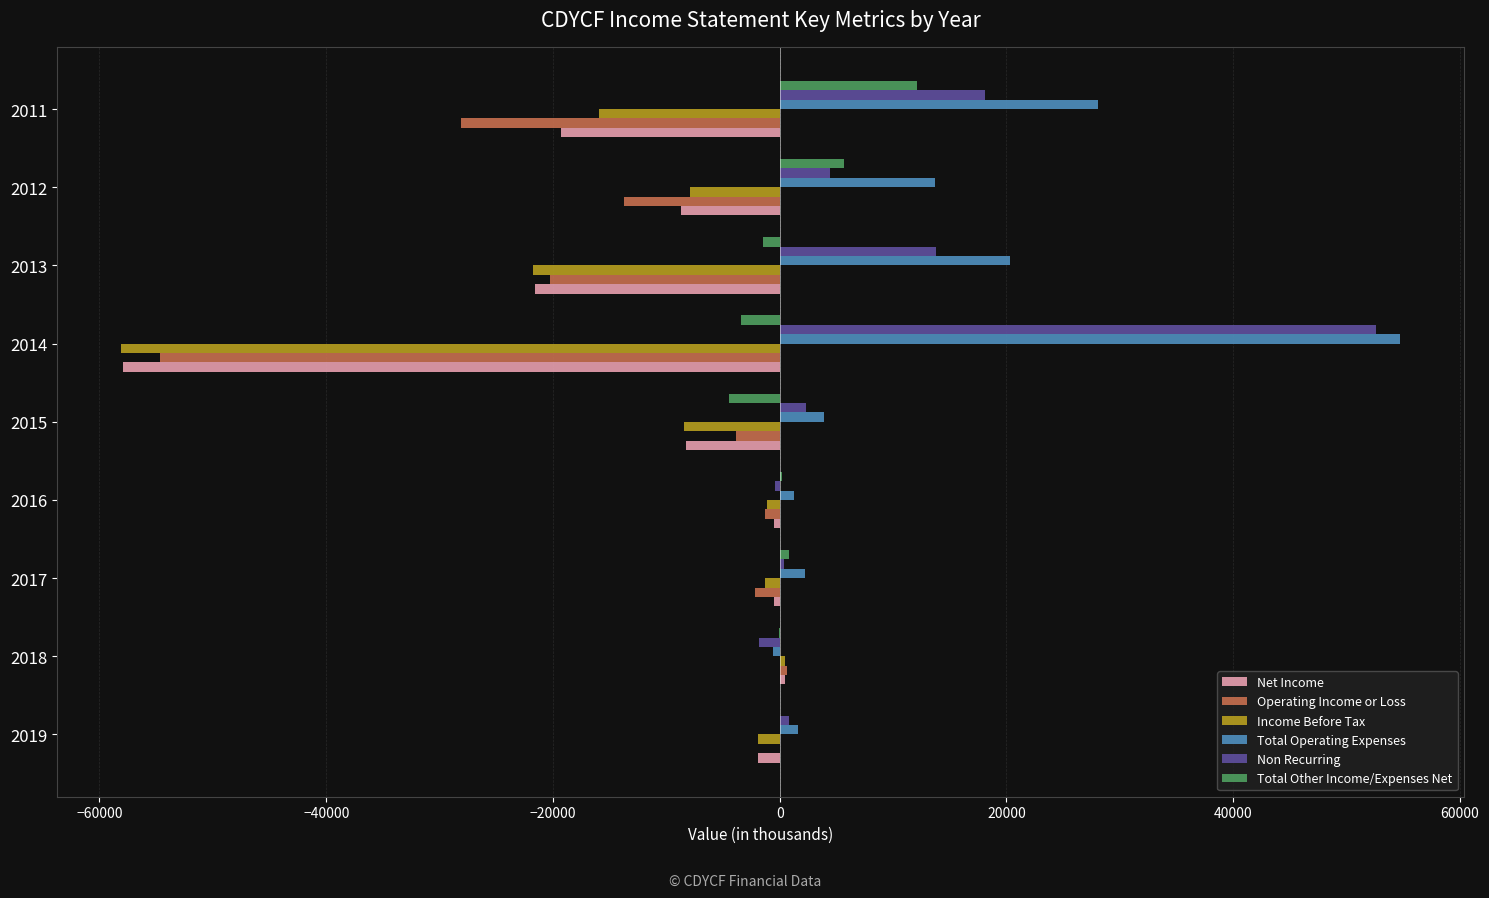

Is the value of Operating Income or Loss at 2015 greater than the value of Total Other Income/Expenses Net at 2012?

No